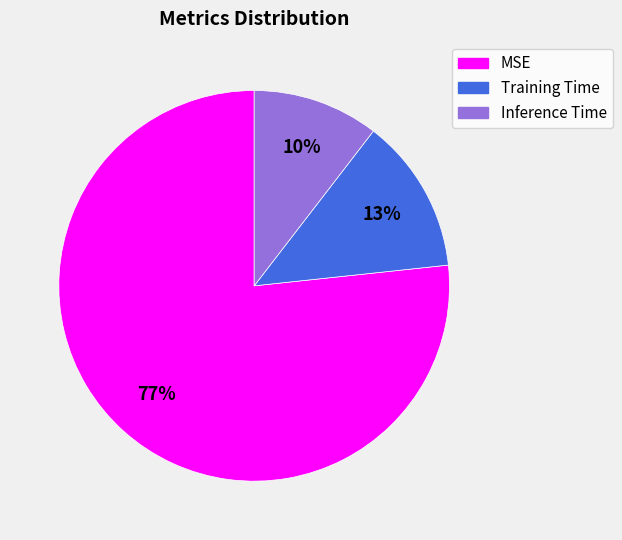

What percentage is the MSE slice, to the nearest percent?

77%